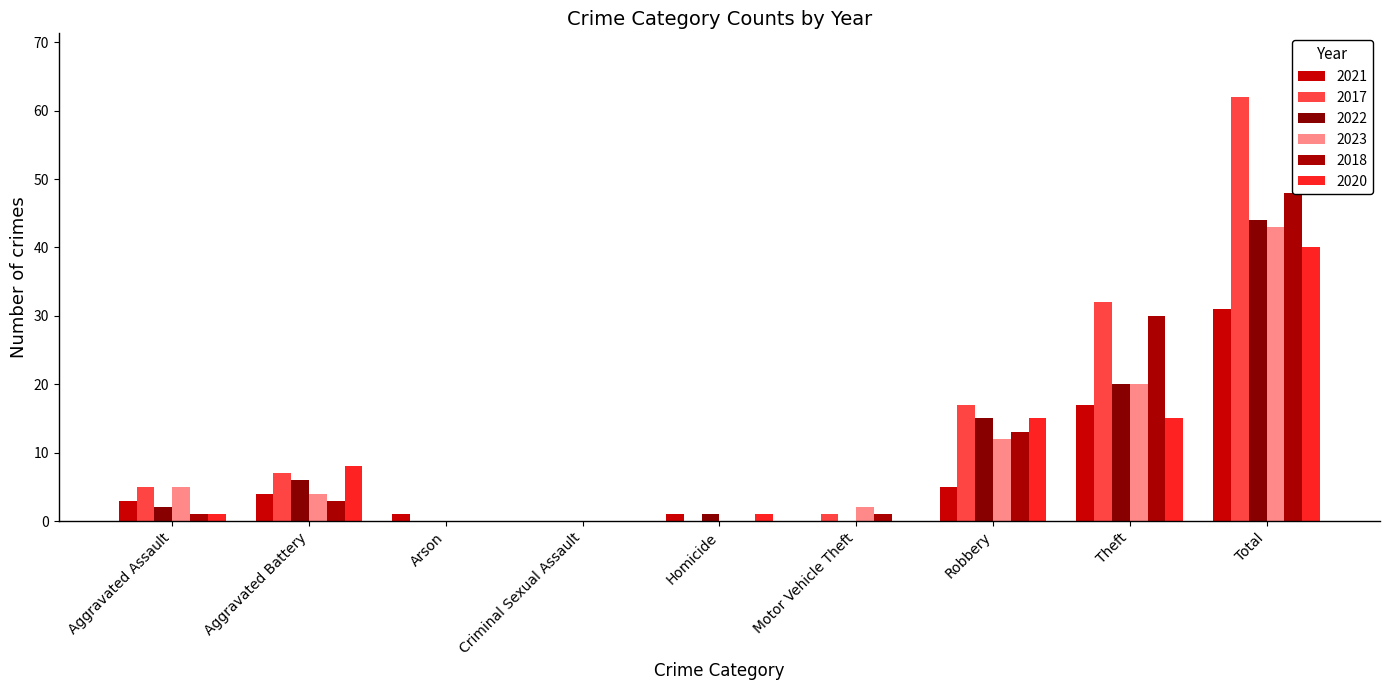

Which series has the largest total across all categories?

2017